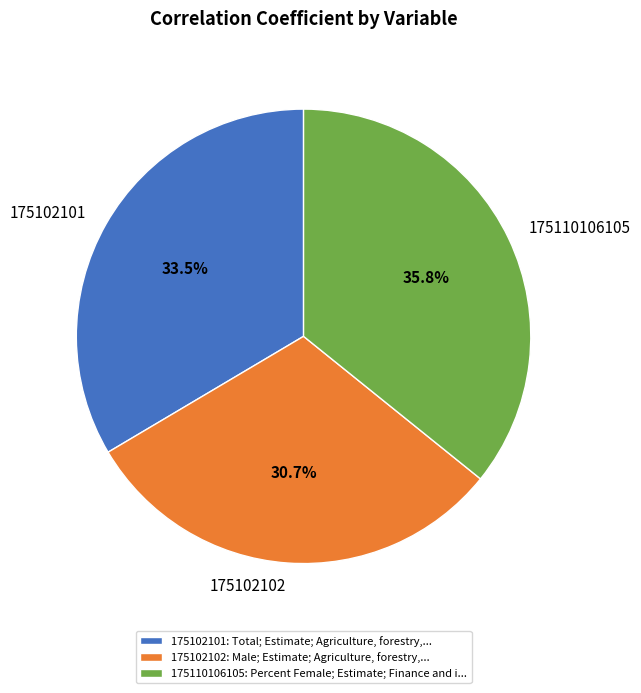

The 175102102 slice represents 22% of the pie. True or false?

False